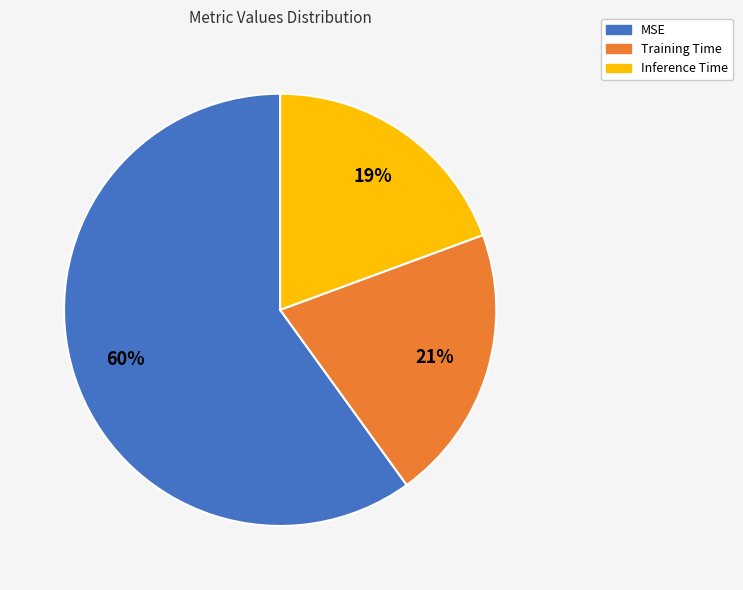

Rank the categories by value from lowest to highest.

Inference Time, Training Time, MSE